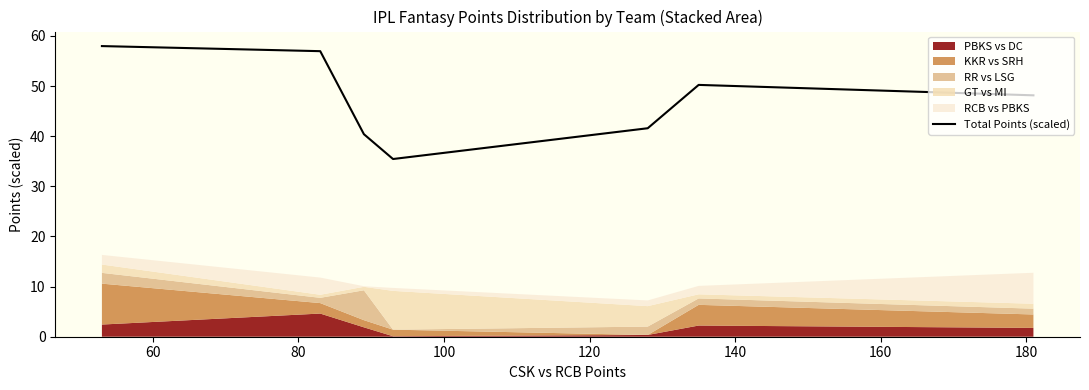

Reading left to right, extract all data points from this chart.

58.0	57.0	40.4	35.5	41.6	50.2	48.2